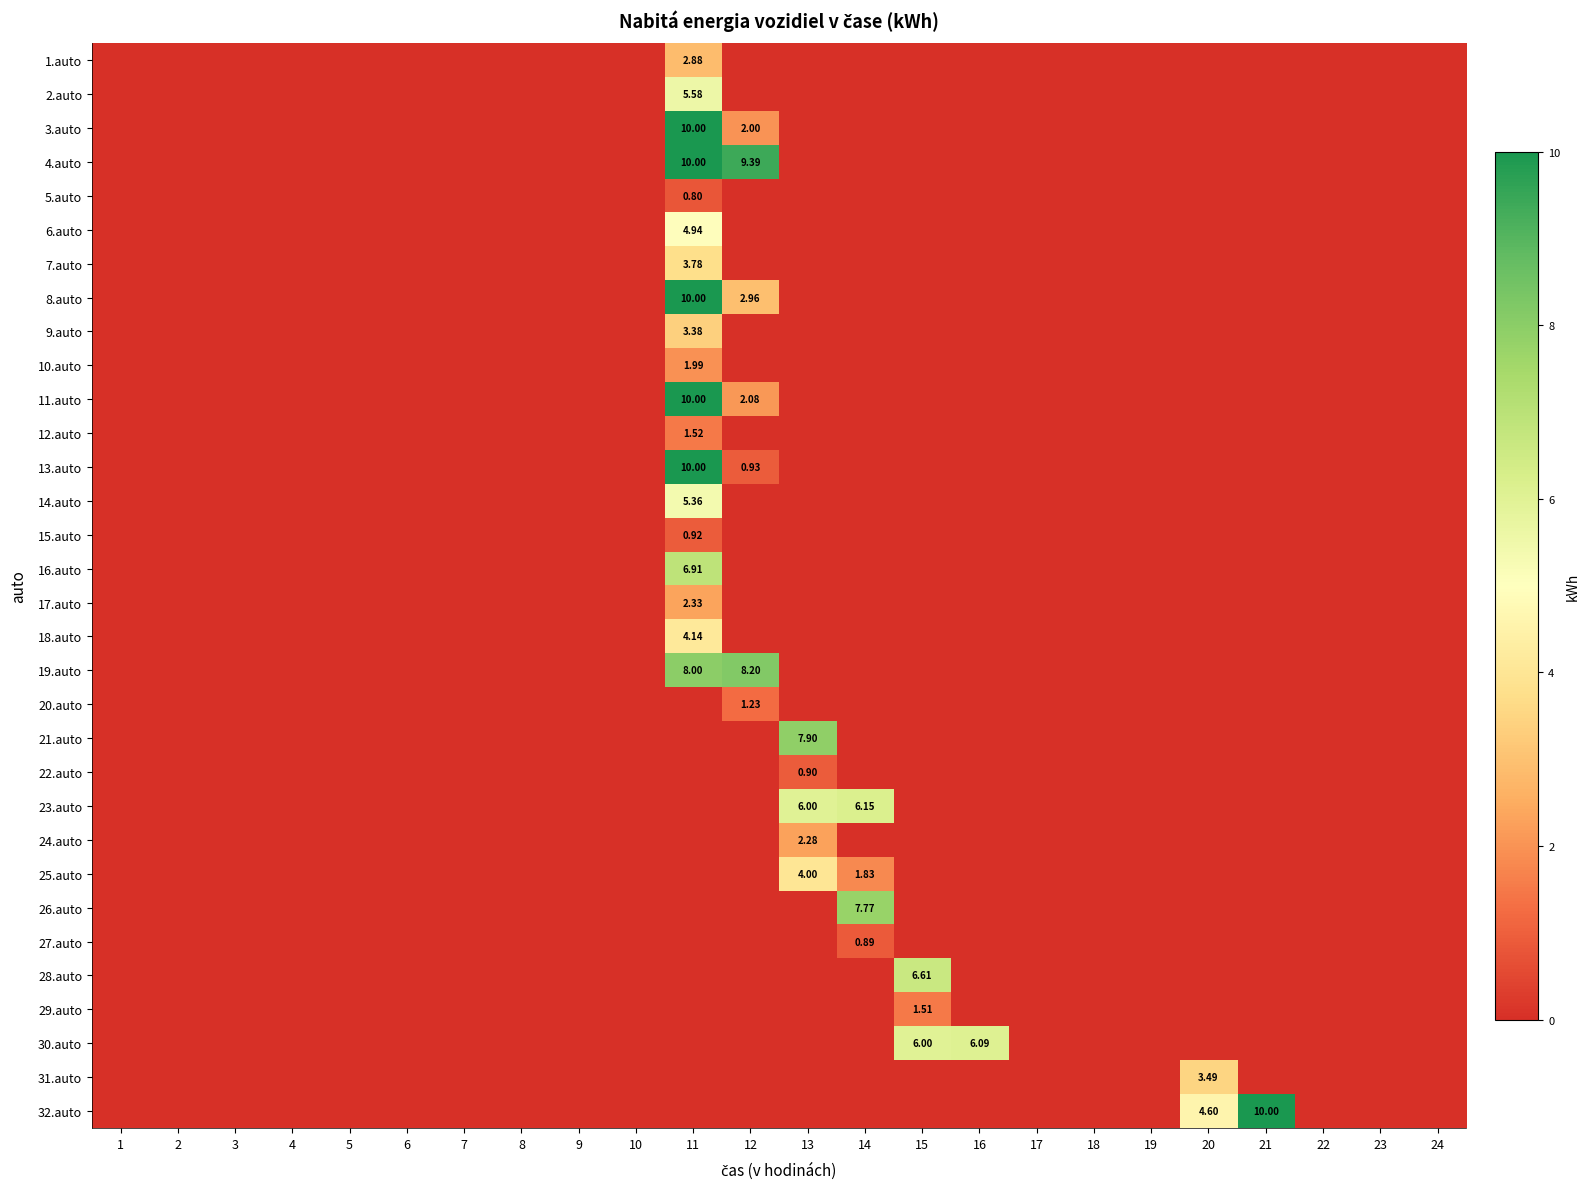

Where is 3.auto nearest to the value 5?

12